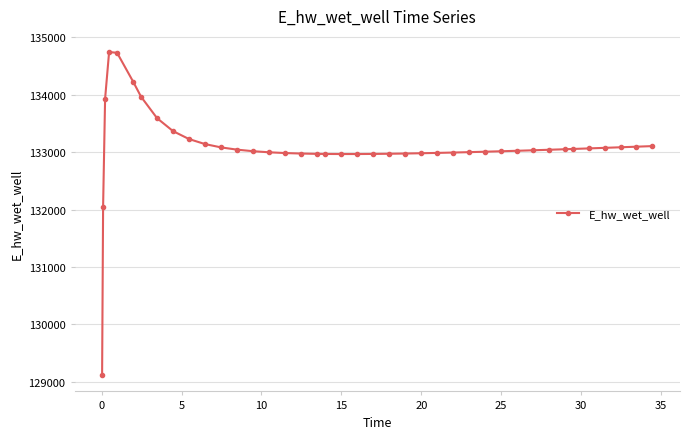

What is the difference between the maximum and second lowest values?

2692.5